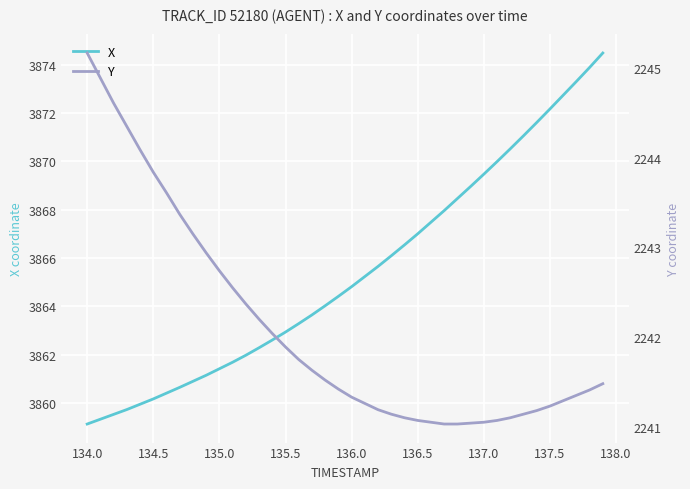

What is the maximum value for X?

3874.5